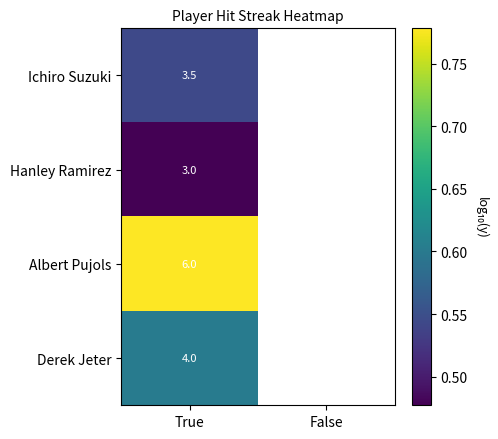

At True, list the series in order from smallest to largest.

Hanley Ramirez, Ichiro Suzuki, Derek Jeter, Albert Pujols